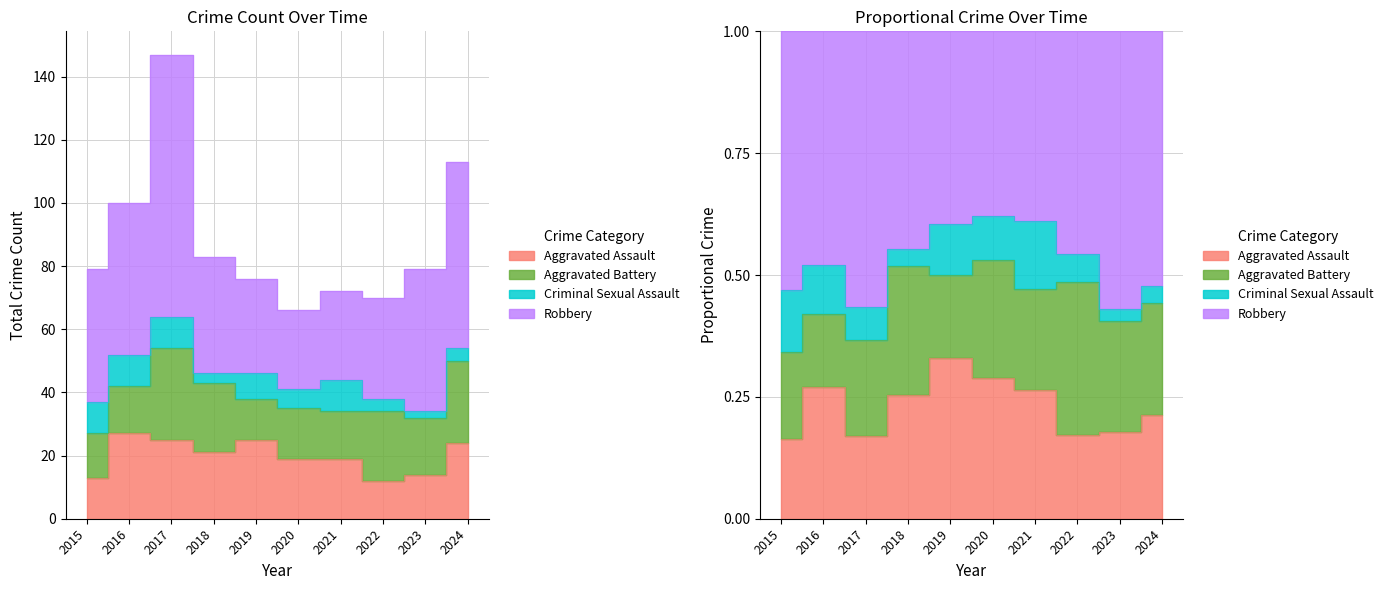

What is the difference between the maximum and minimum values in the Criminal Sexual Assault series?

8